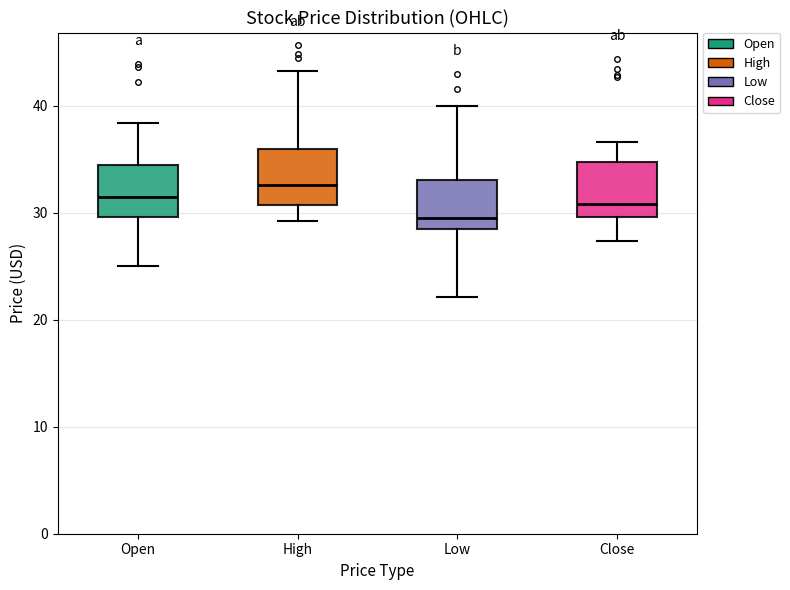

Reading left to right, transcribe this box plot: for each box, give where its median line is, the range the box spans, and where its two whiskers end, as read against the y-axis. The values are not printed on the chart, so give them approximately, as read against the axis.

Open: median 31, box 30 to 34, whiskers 25 to 38
High: median 33, box 31 to 36, whiskers 29 to 43
Low: median 30, box 28 to 33, whiskers 22 to 40
Close: median 31, box 30 to 35, whiskers 27 to 37